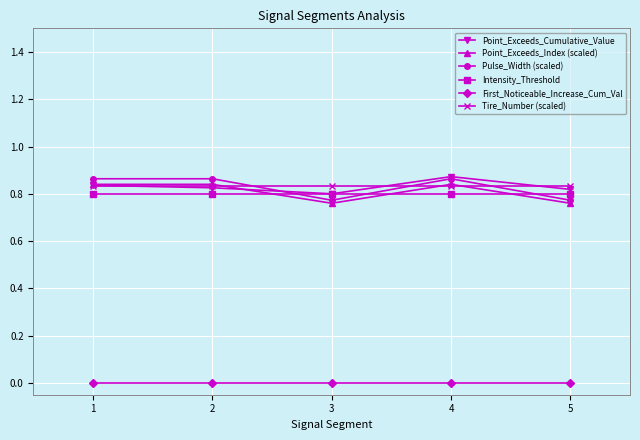

True or false: Intensity_Threshold and First_Noticeable_Increase_Cum_Val intersect in this chart.

False